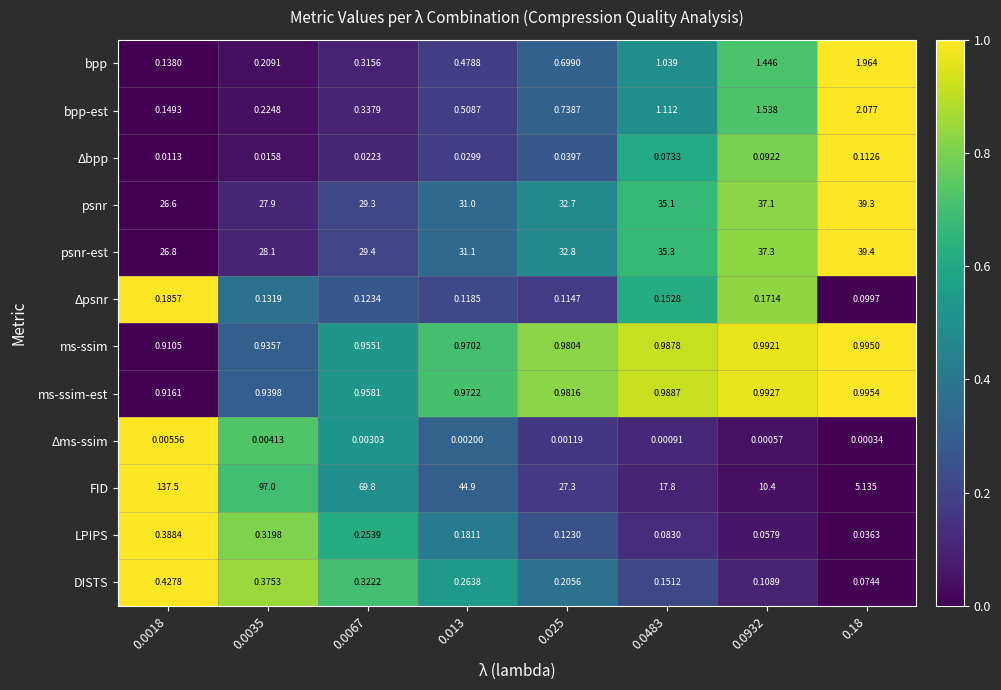

What is the maximum value shown in the chart?

137.5